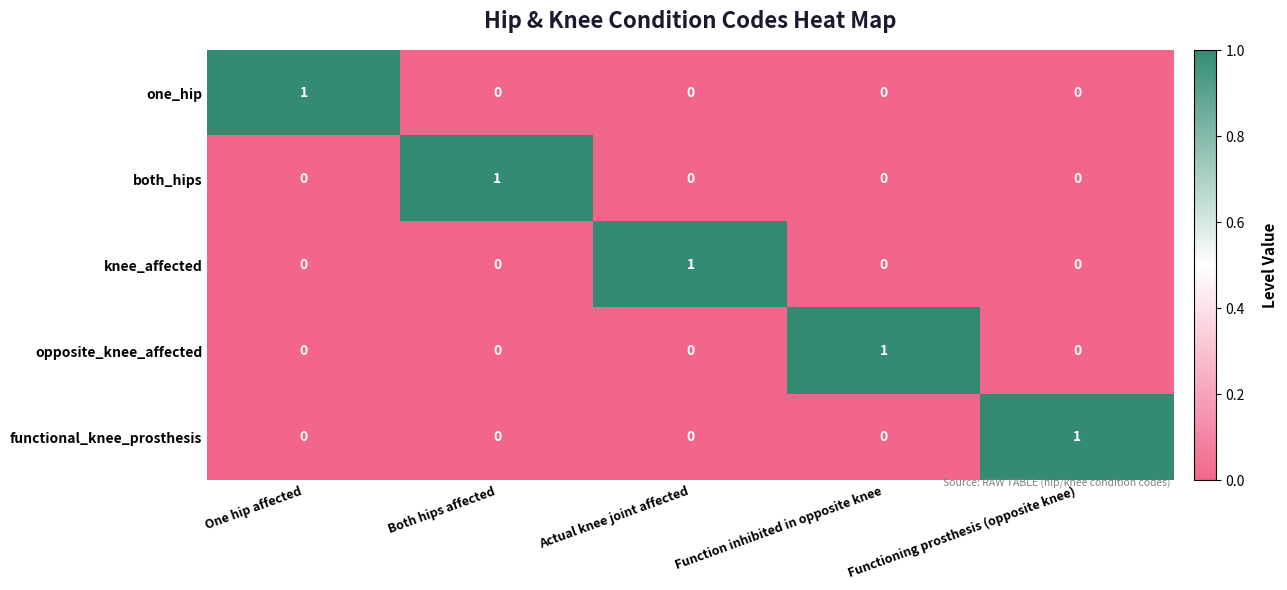

What is the difference between the highest and lowest values at Functioning prosthesis (opposite knee)?

1